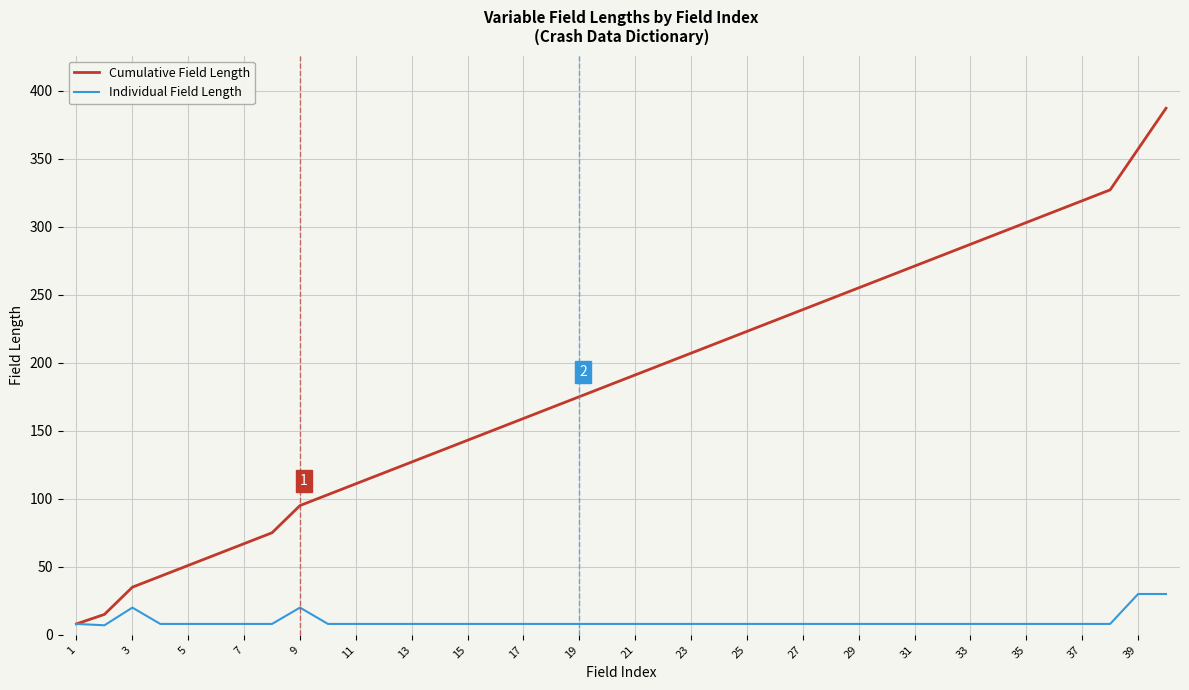

Rank the series by their average value, from lowest to highest.

Individual Field Length, Cumulative Field Length